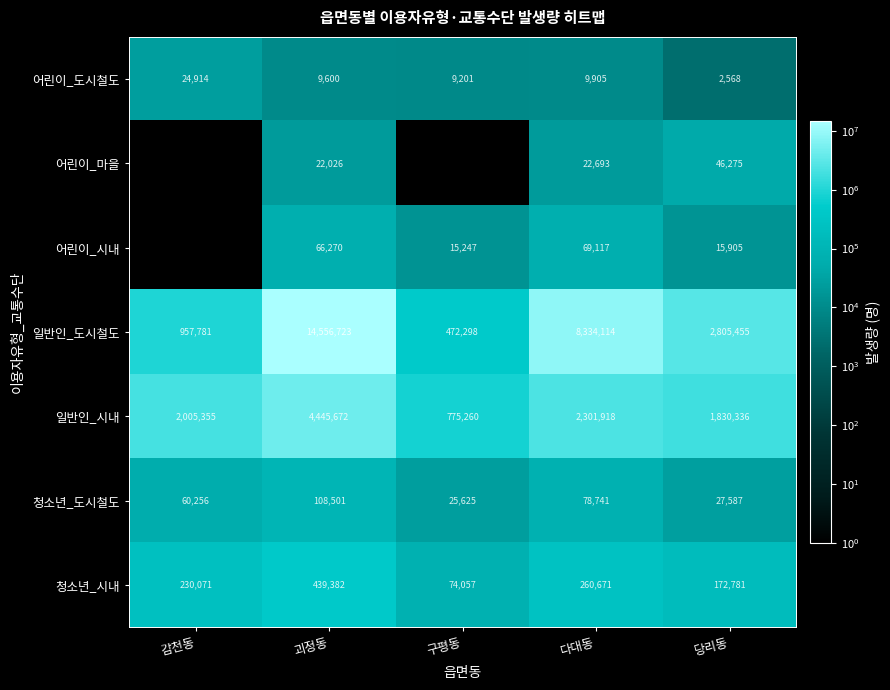

What is the difference between the highest and lowest values at 당리동?

2802887